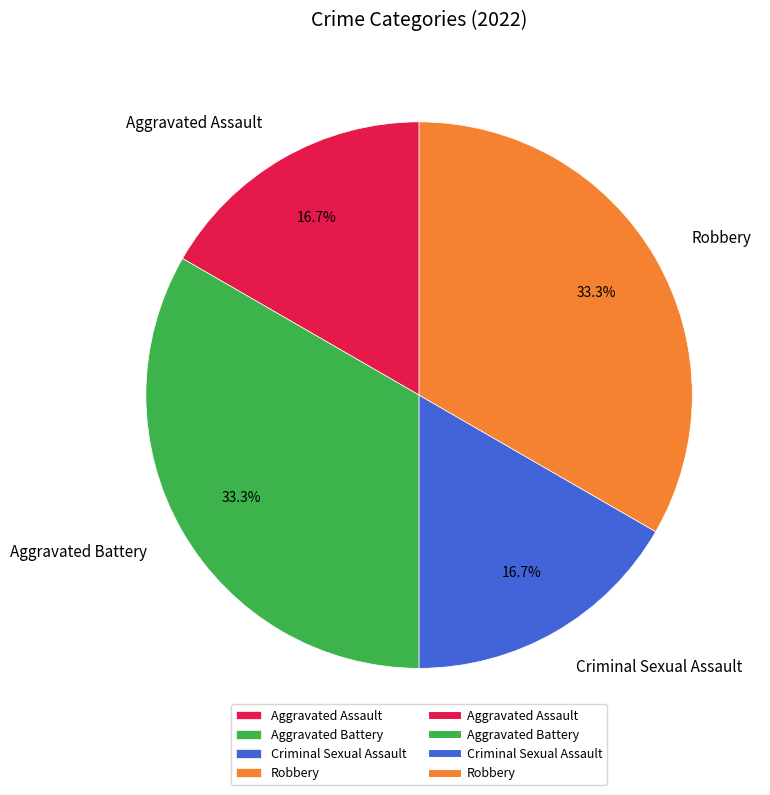

What percentage is NOT represented by Robbery?

66.7%